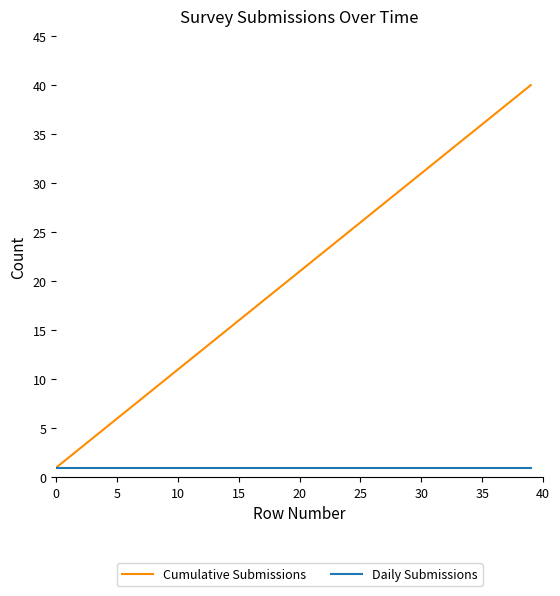

Which series has the widest spread of values?

Cumulative Submissions